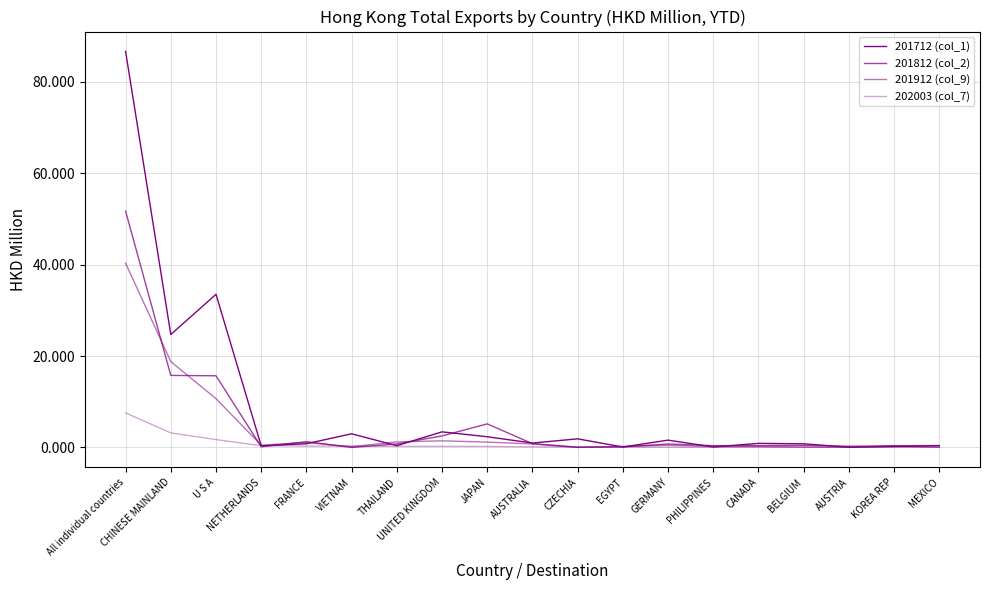

Where is 201812 (col_2) nearest to the value 25?

CHINESE MAINLAND